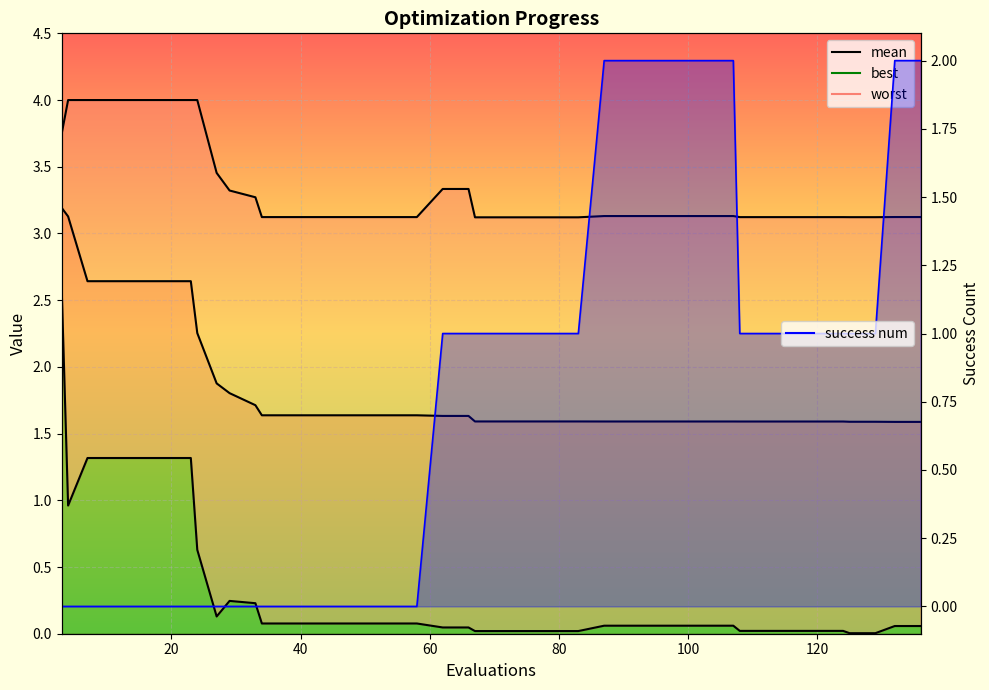

How many categories are shown in the chart?

40